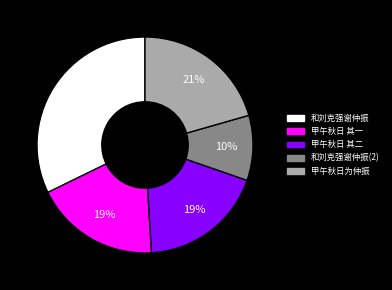

Is there any slice that represents more than half of the pie?

No